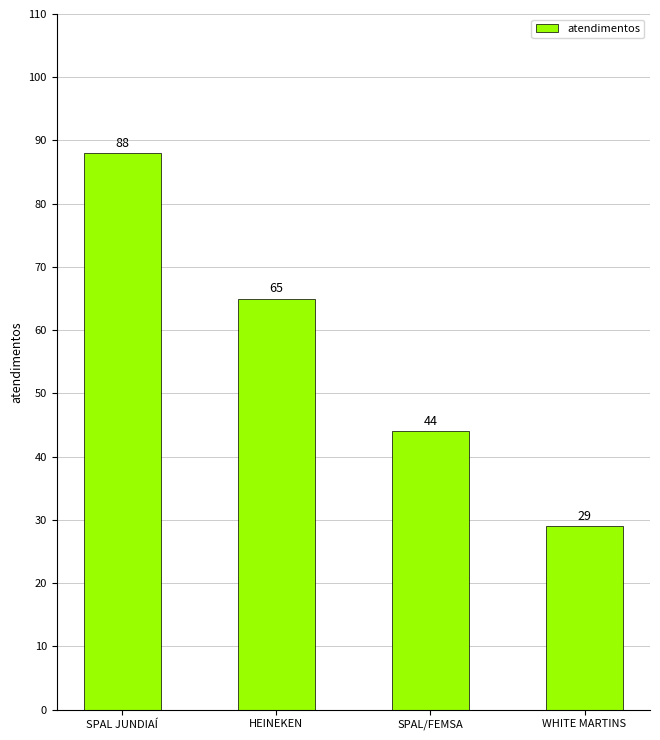

What is the label of the 4th bar from the left?

WHITE MARTINS